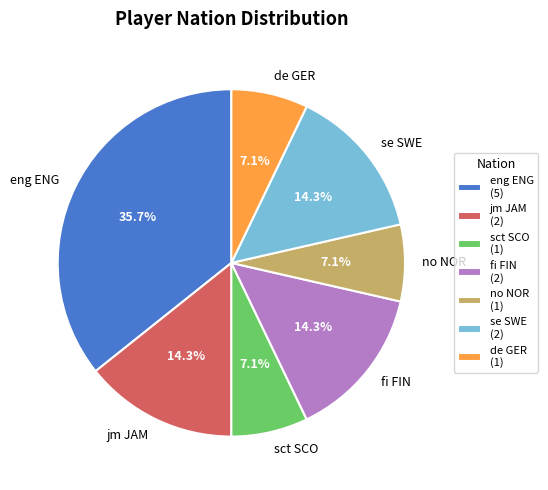

Which category has the biggest portion of the pie?

eng ENG